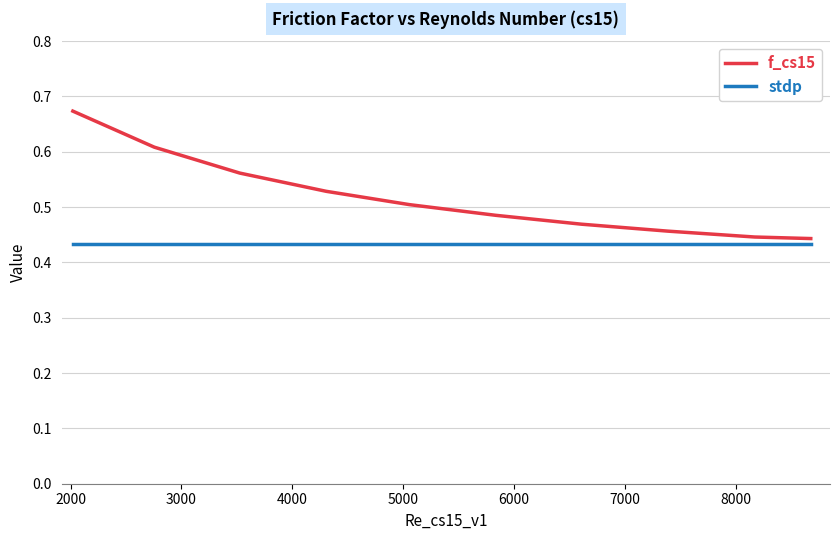

Rank the series by their average value, from highest to lowest.

f_cs15, stdp